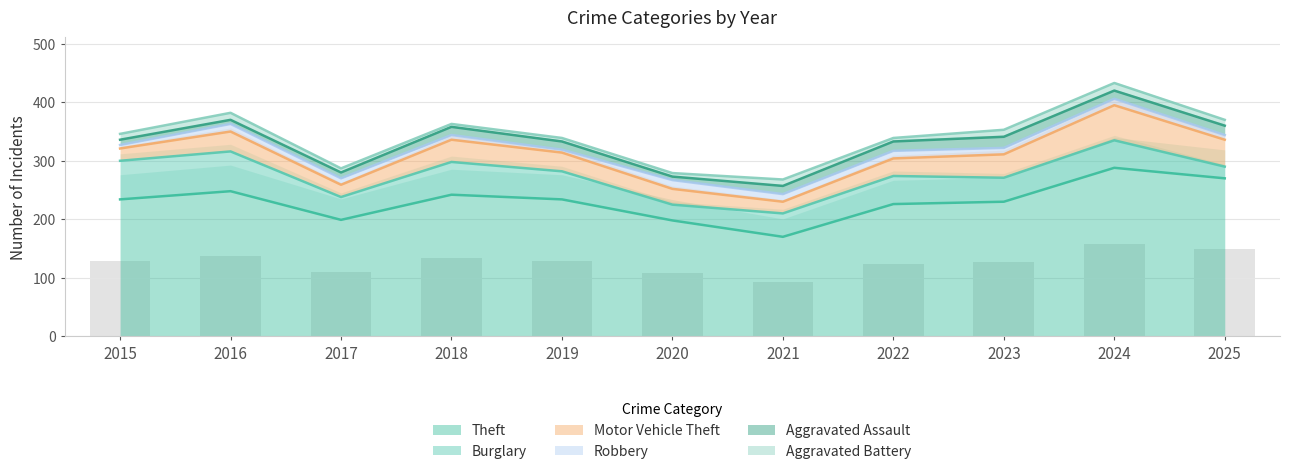

What is the difference between the second highest and minimum values in the Aggravated Assault series?

10